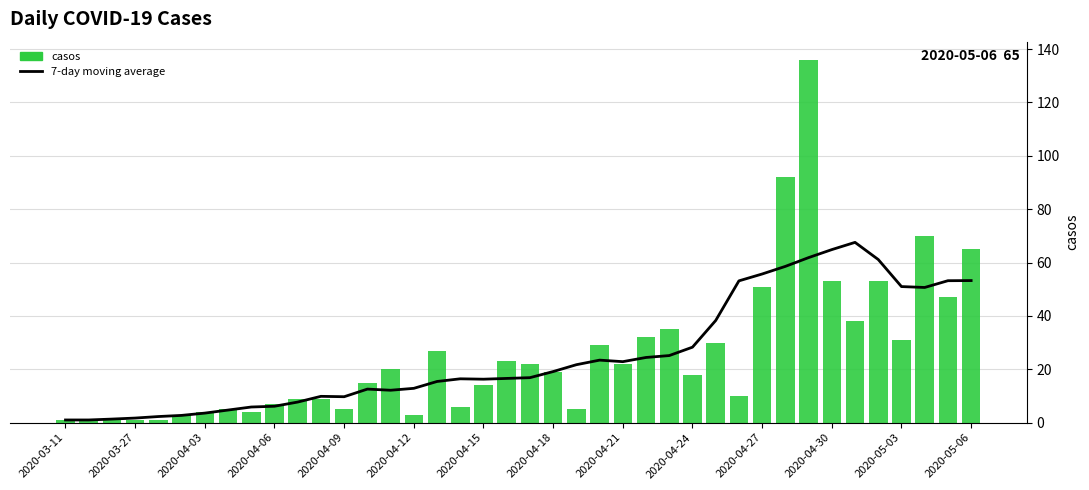

True or false: 7-day moving average has a value of 17.4 at 2020-04-09.

False